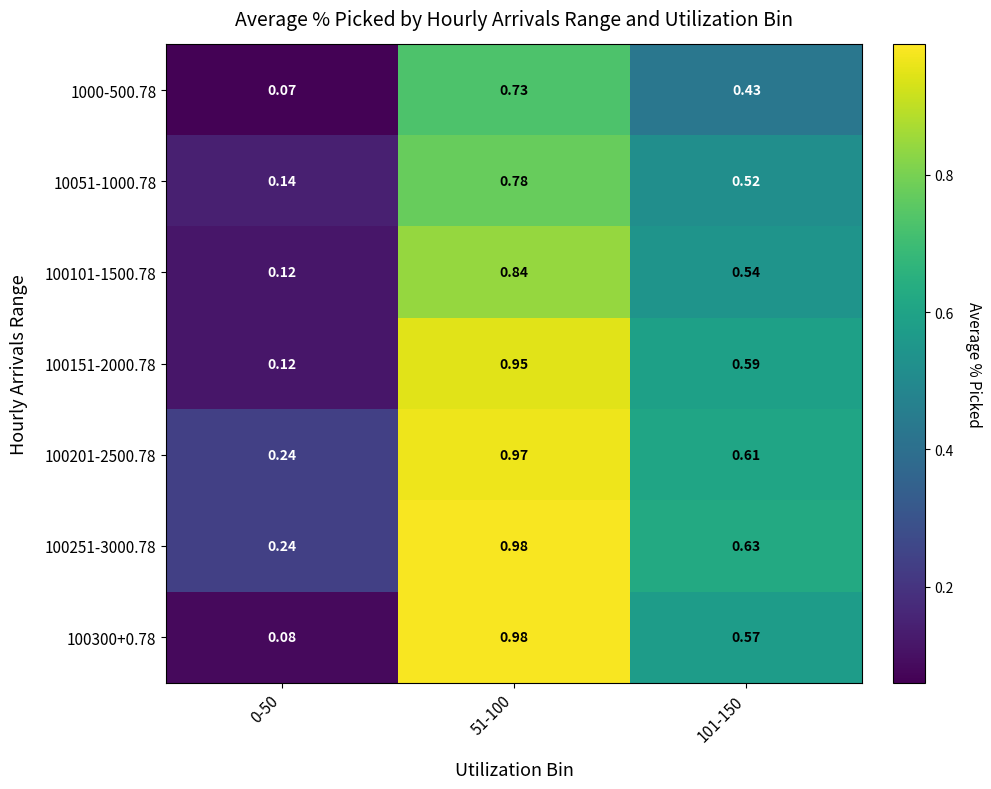

Is the value of 100201-2500.78 at 101-150 greater than the value of 100101-1500.78 at 51-100?

No